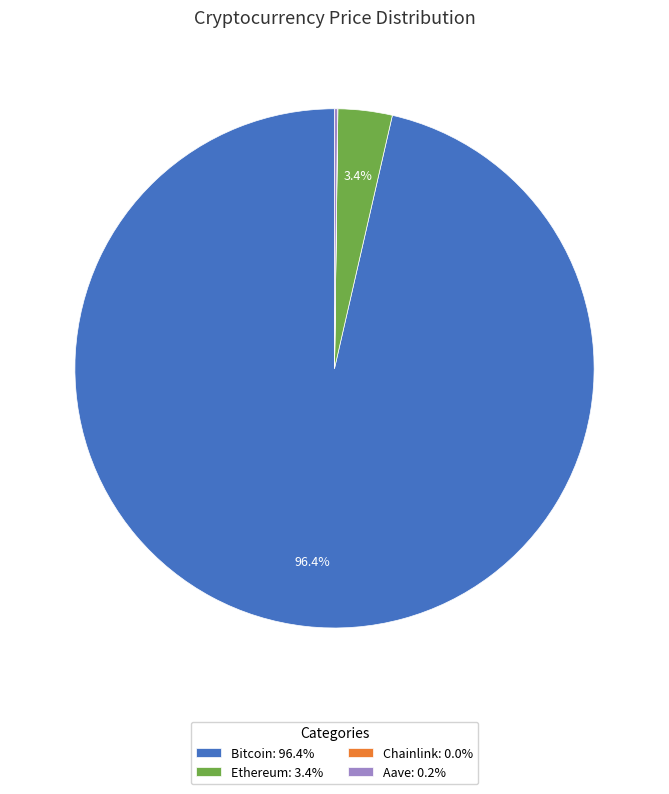

What portion of the pie excludes Ethereum: 3.4%?

96.6%